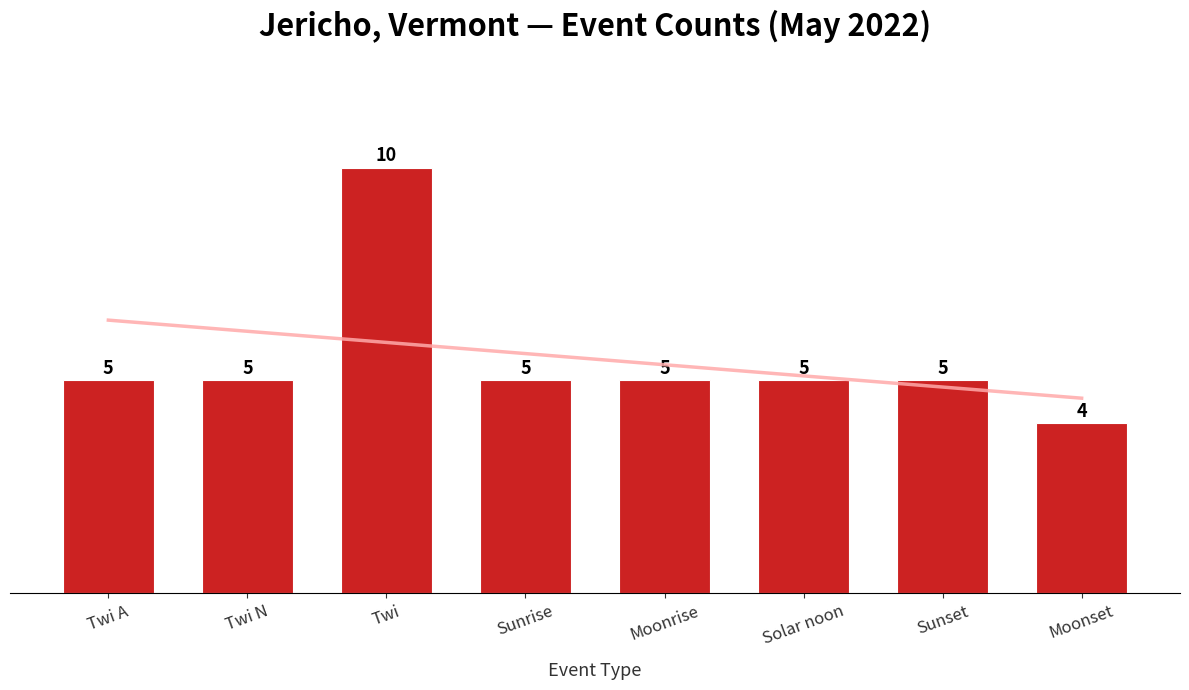

Count the number of values greater than 5.

1